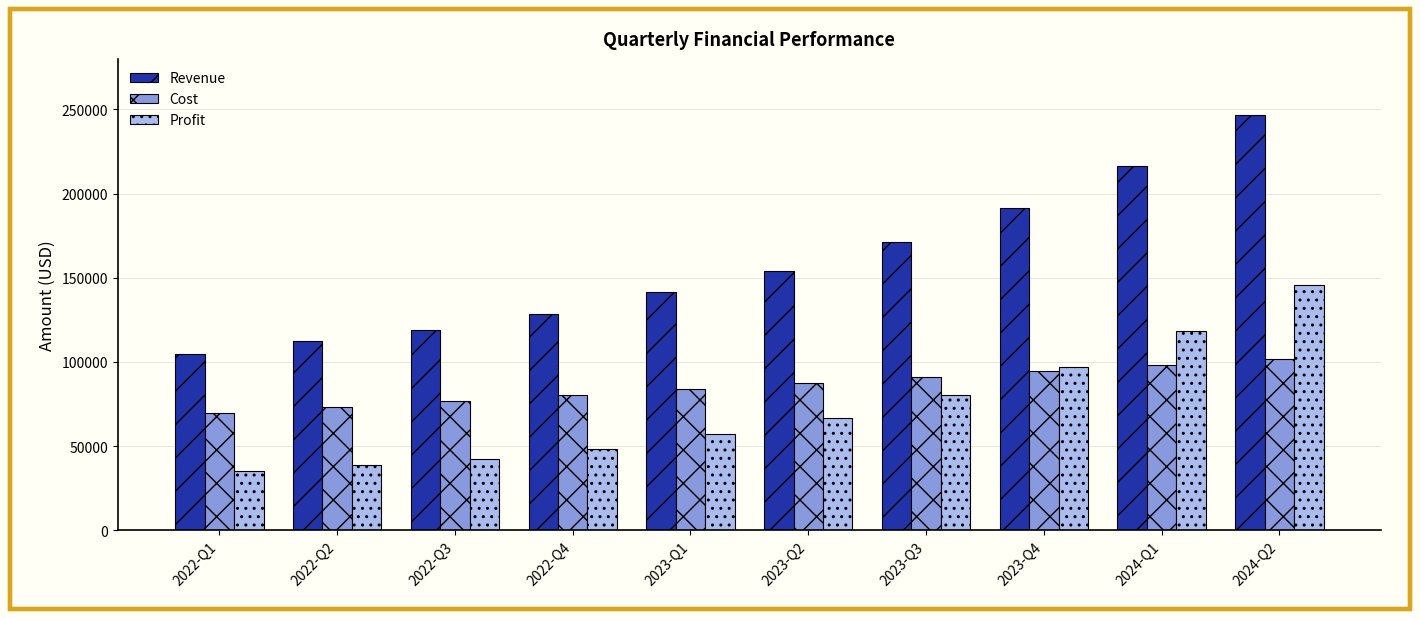

What is the total value across all series at 2023-Q3?

342354